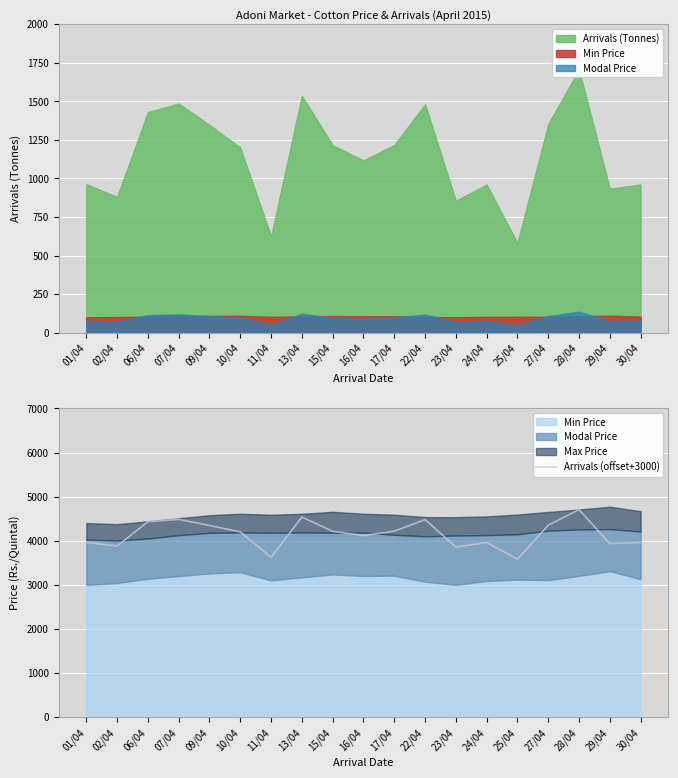

The value of Arrivals (offset+3000) at 09/04 is 4346.4. True or false?

True